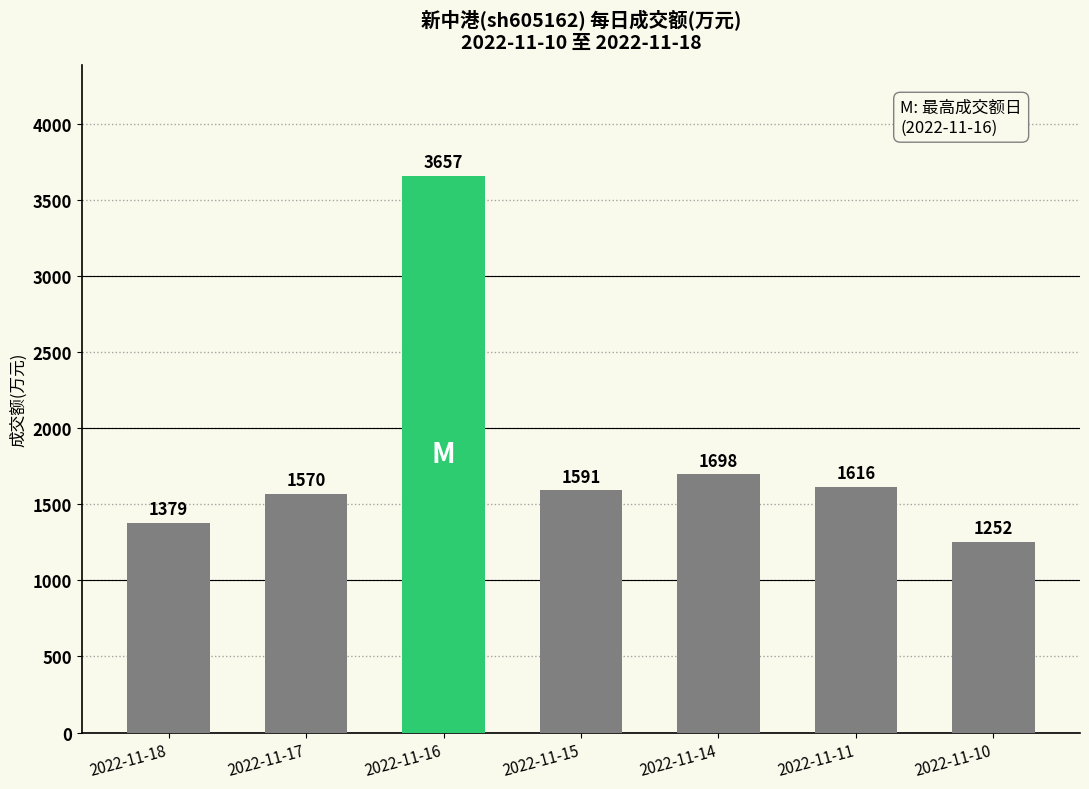

Reading left to right, transcribe all the data shown in this chart.

2022-11-18=1379	2022-11-17=1570	2022-11-16=3657	2022-11-15=1591	2022-11-14=1698	2022-11-11=1616	2022-11-10=1252